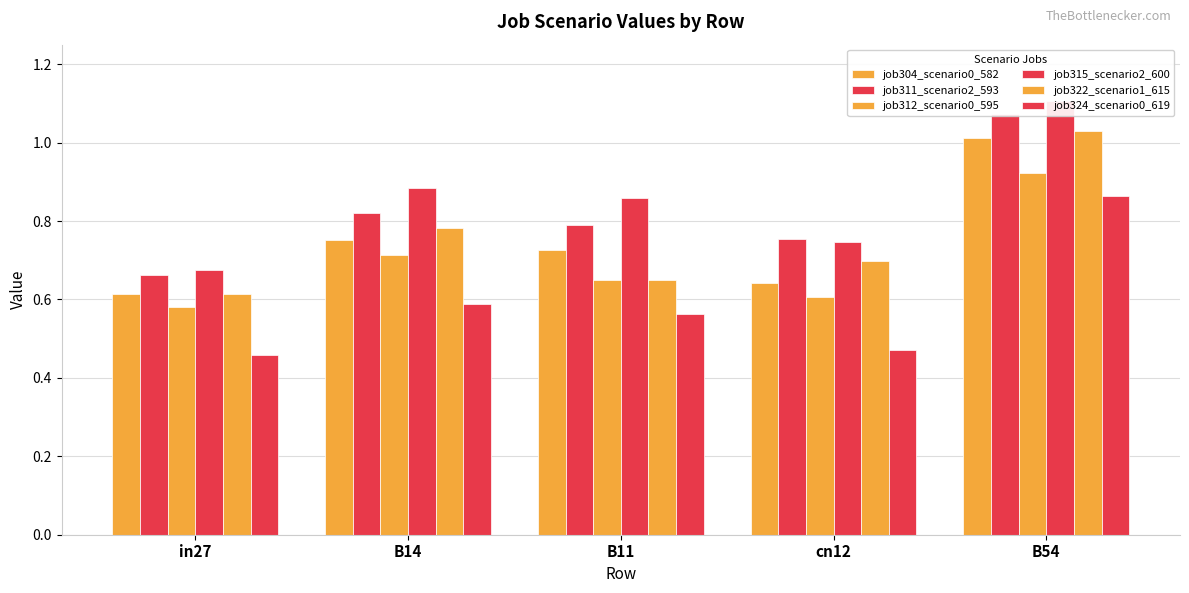

What are all the series names shown in the legend?

job304_scenario0_582, job311_scenario2_593, job312_scenario0_595, job315_scenario2_600, job322_scenario1_615, job324_scenario0_619